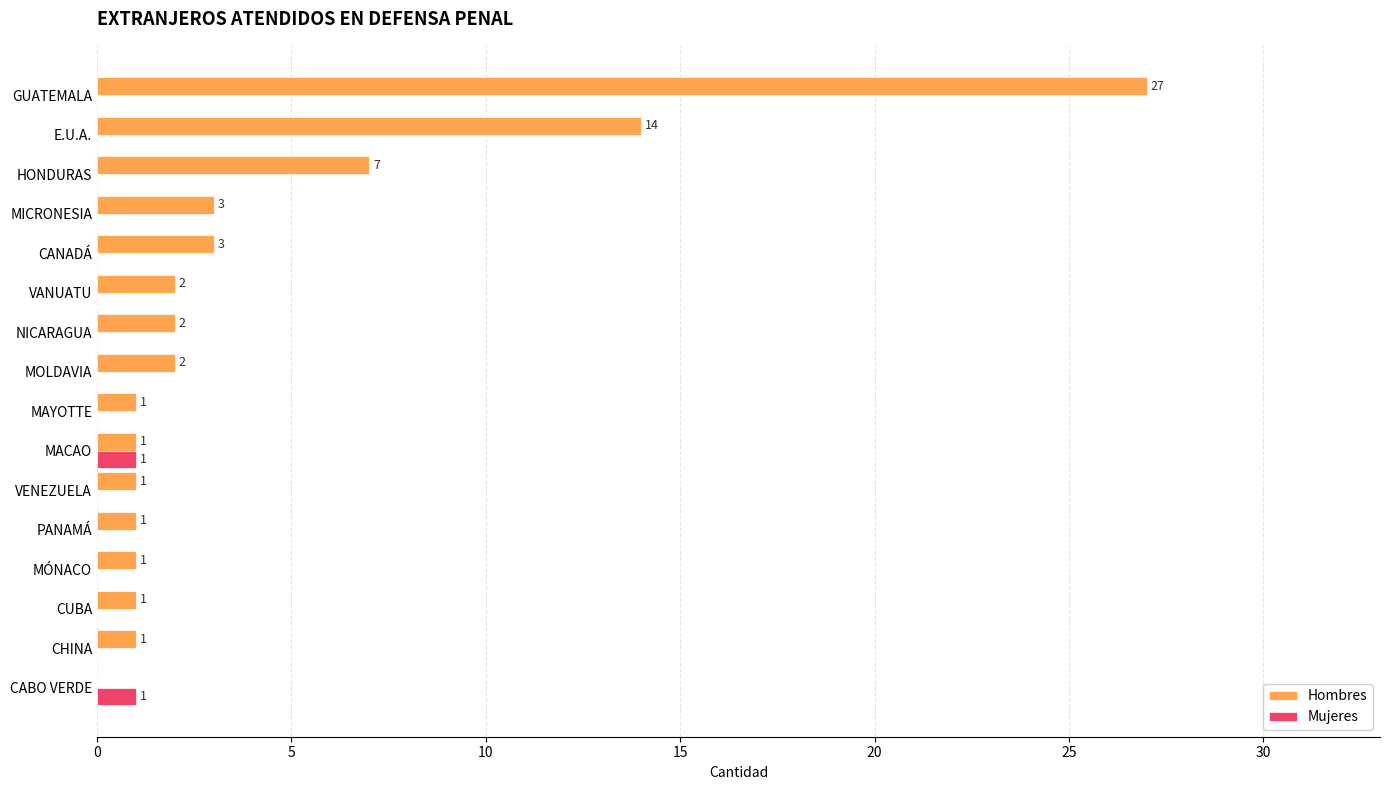

True or false: Mujeres has a value of 0 at MÓNACO.

True